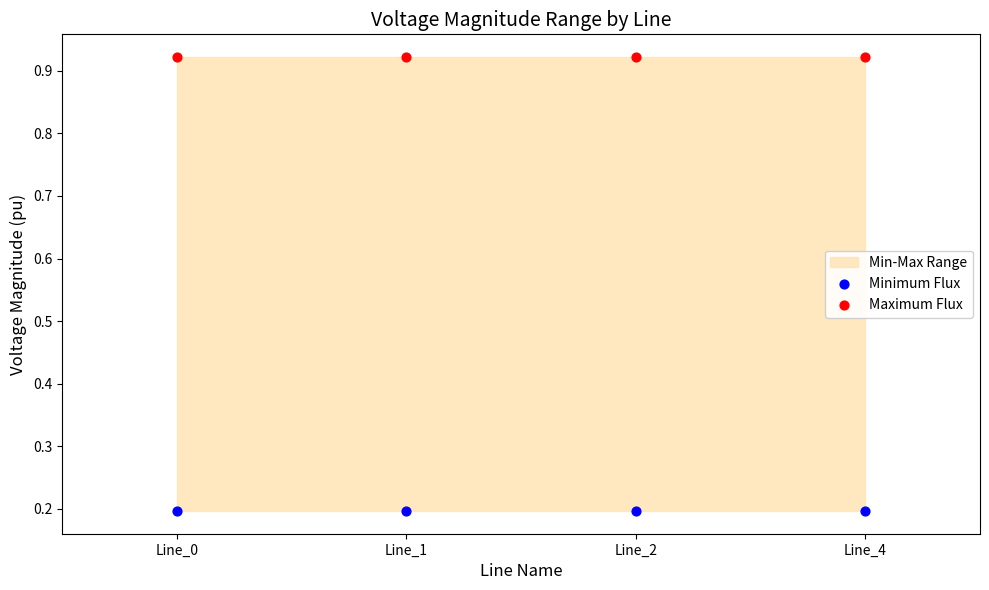

Which series contains the lowest Y value?

Minimum Flux